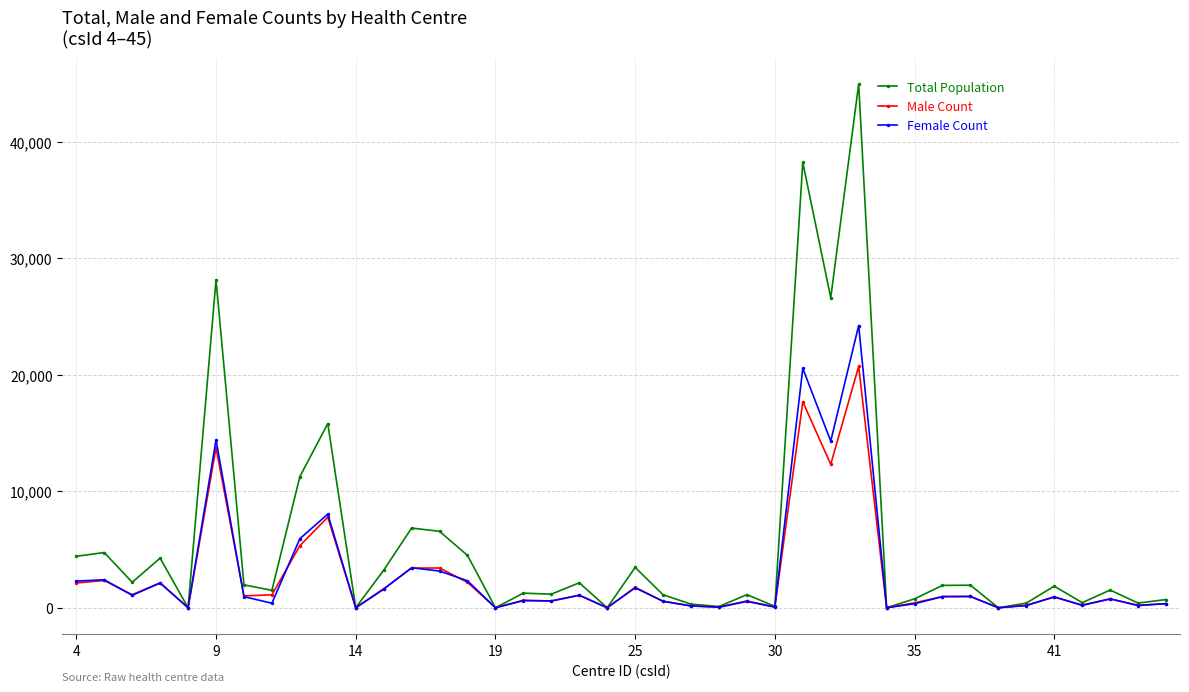

True or false: Total Population has more than 1 interior local peaks.

True